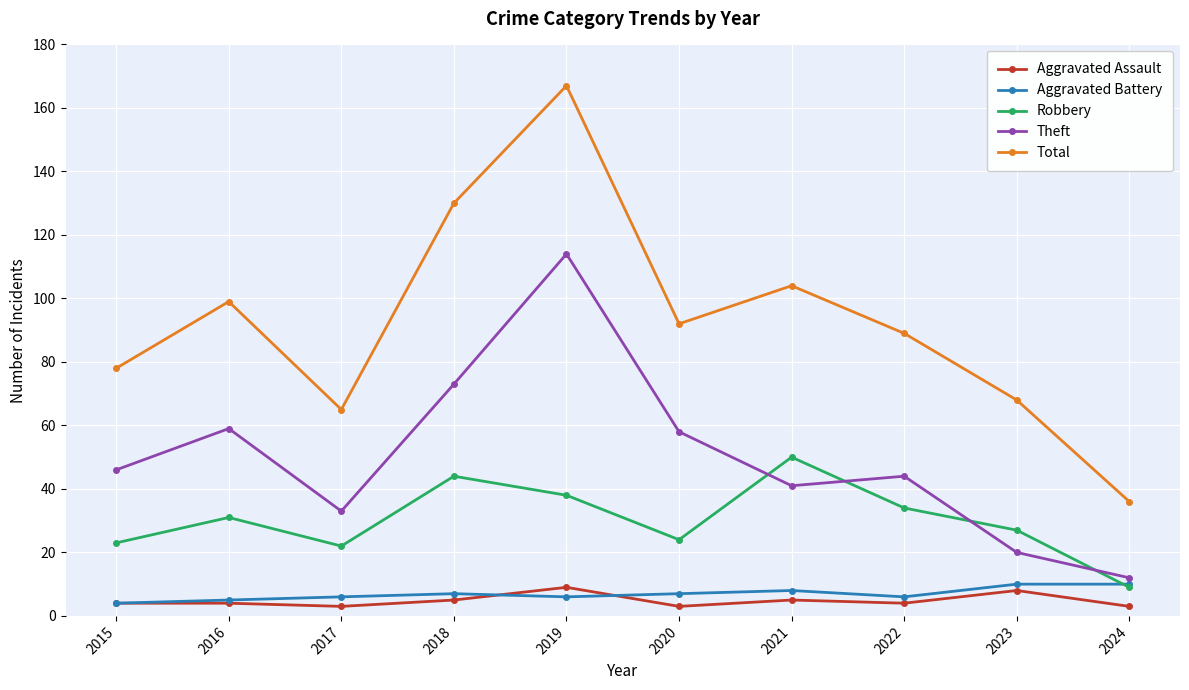

Is the value of Total at 2020 greater than the value of Aggravated Battery at 2017?

Yes